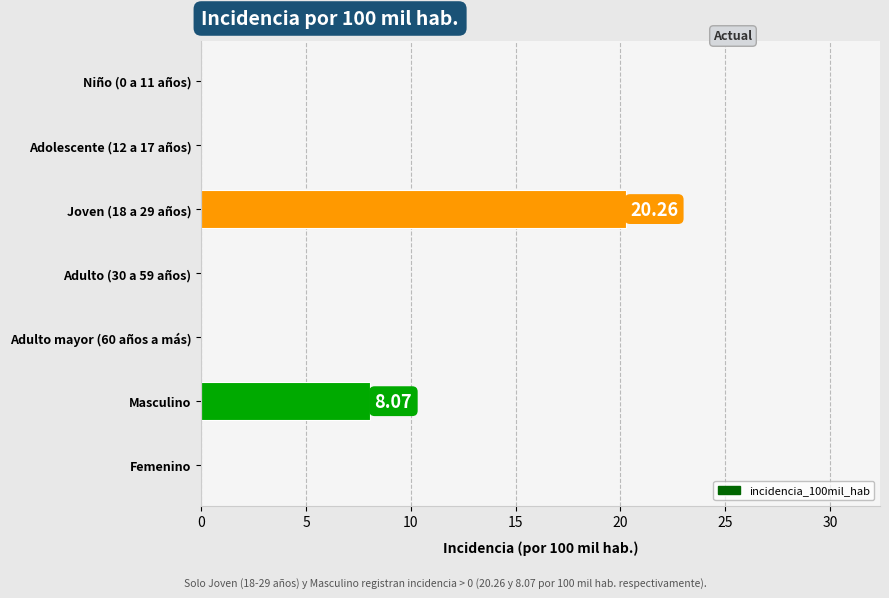

What is the greatest value displayed?

20.3